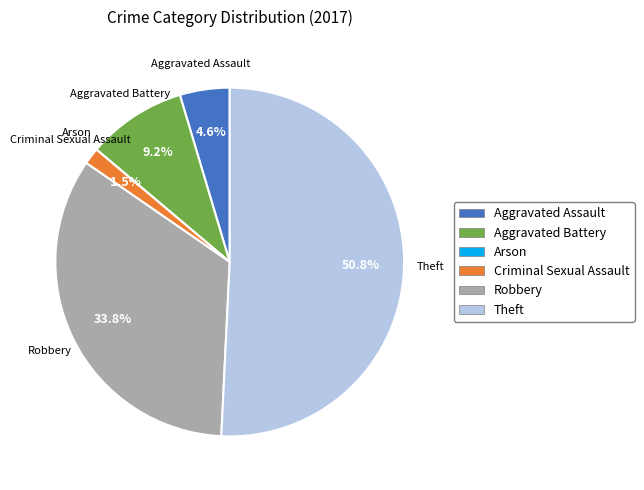

Which slice is the largest?

Theft